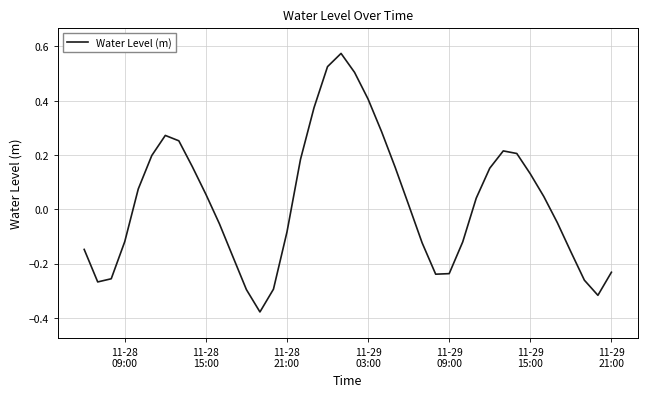

What is the difference between the maximum and minimum values?

1.0